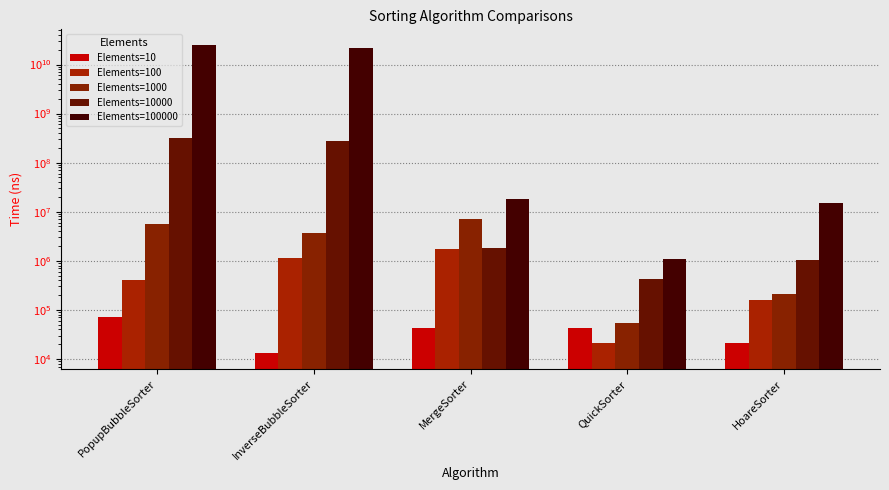

The Elements=10 series shows 41894 at MergeSorter. True or false?

True